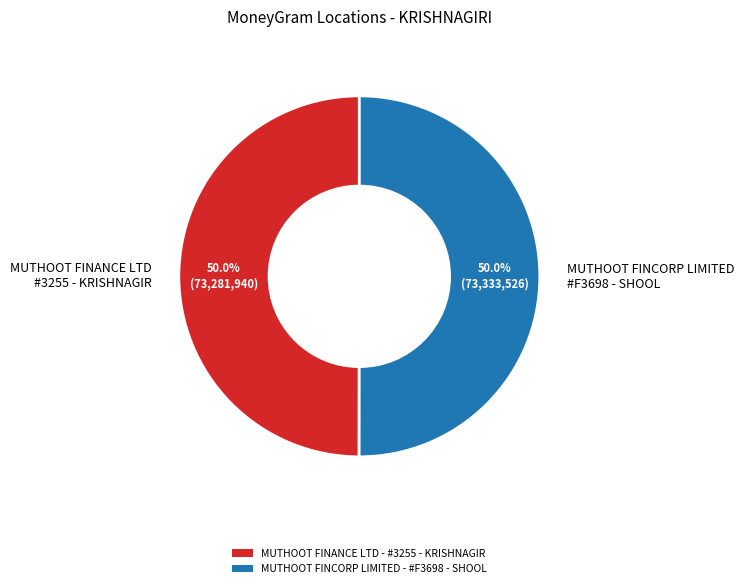

Do MUTHOOT FINANCE LTD #3255 - KRISHNAGIR and MUTHOOT FINCORP LIMITED #F3698 - SHOOL together represent more than half of the pie?

Yes